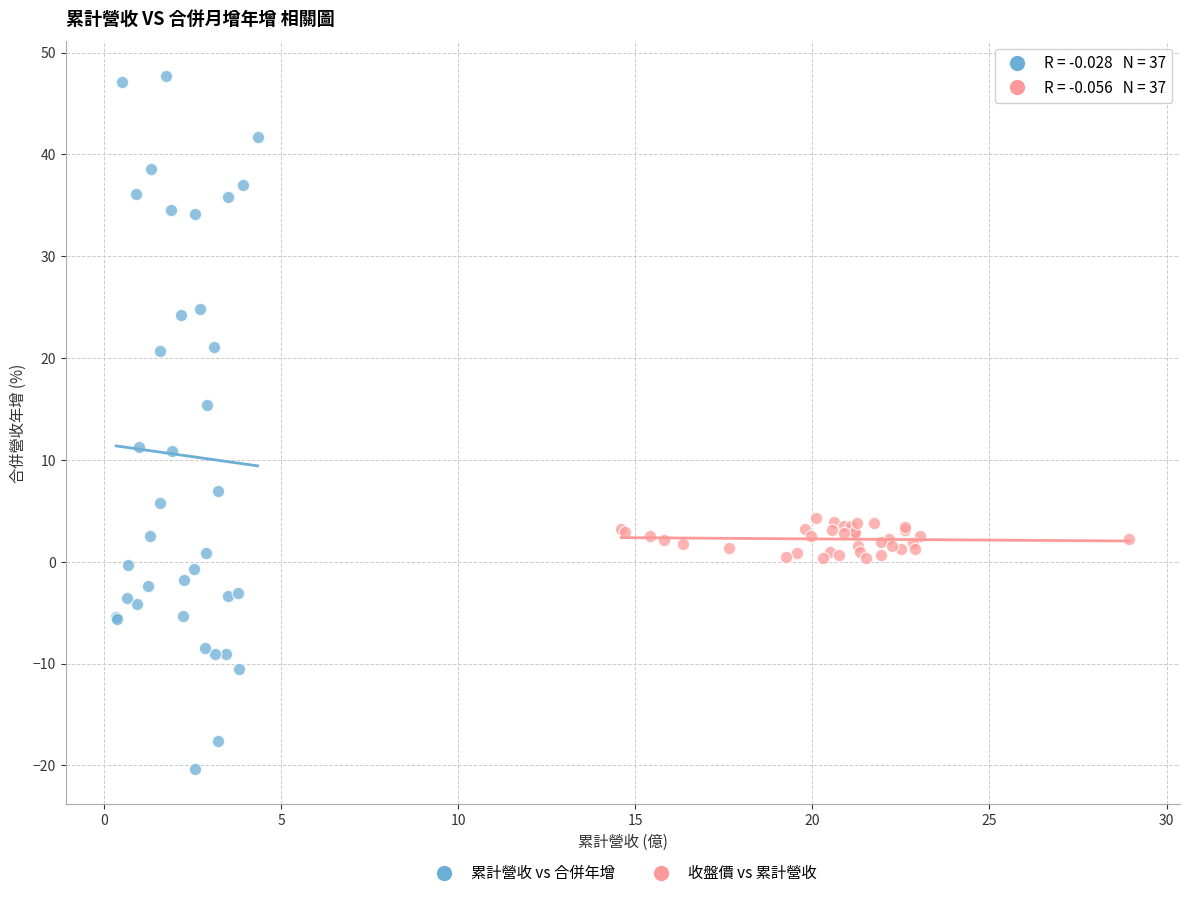

Which series contains the highest Y value?

累計營收 vs 合併年增